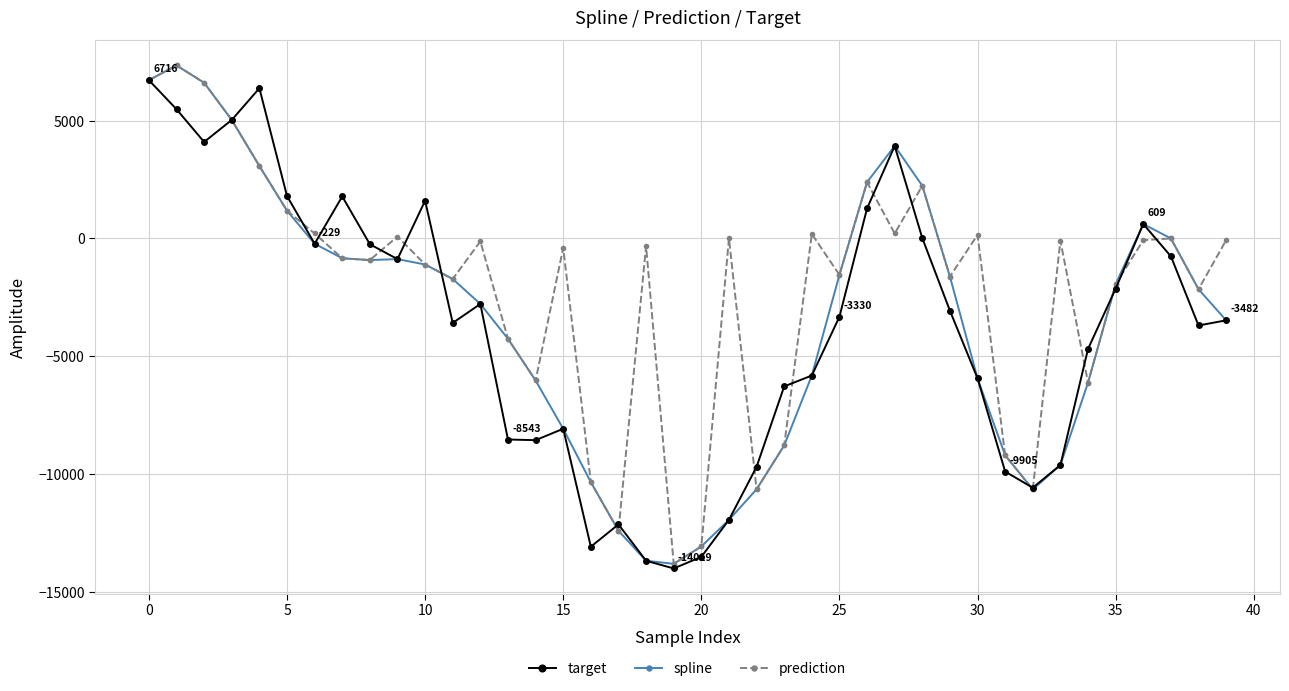

Is this an area chart (filled region under the line)?

No